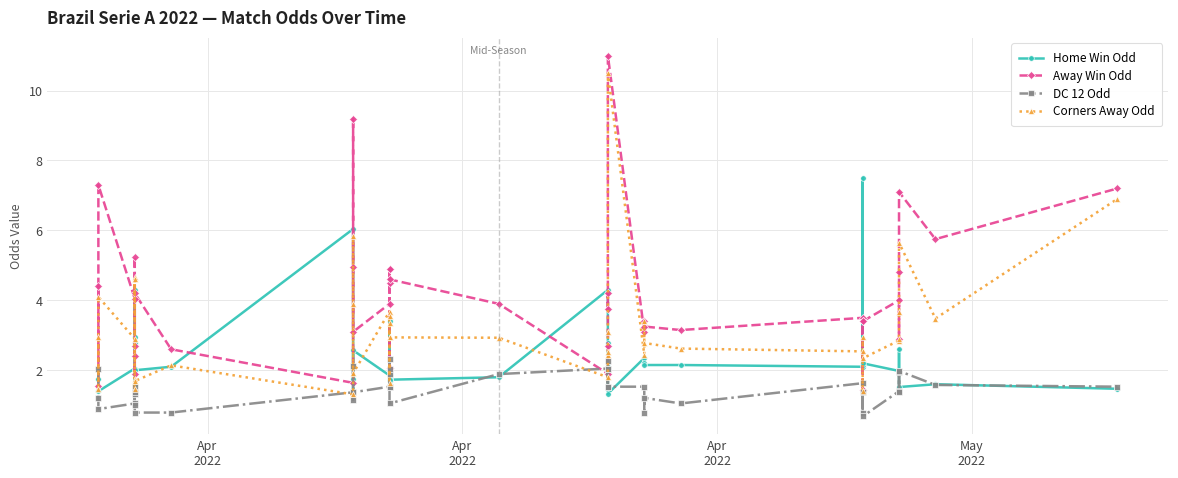

What is the value of the Home Win Odd point at the 25th from the left?

2.1